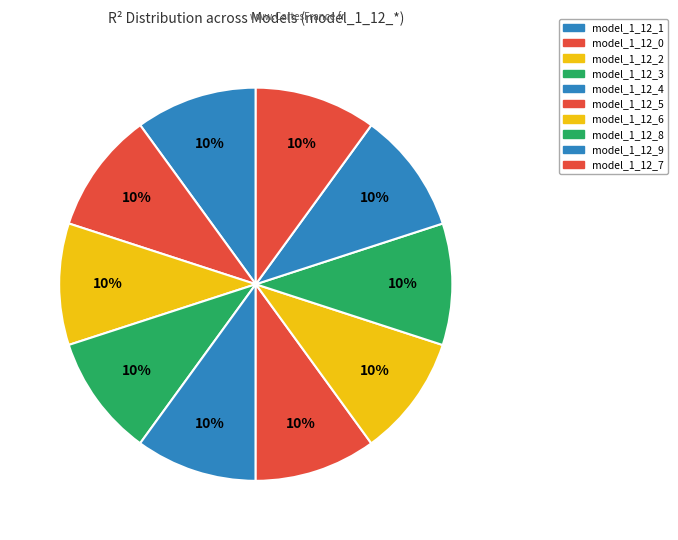

Which category has the smallest portion of the pie?

model_1_12_0